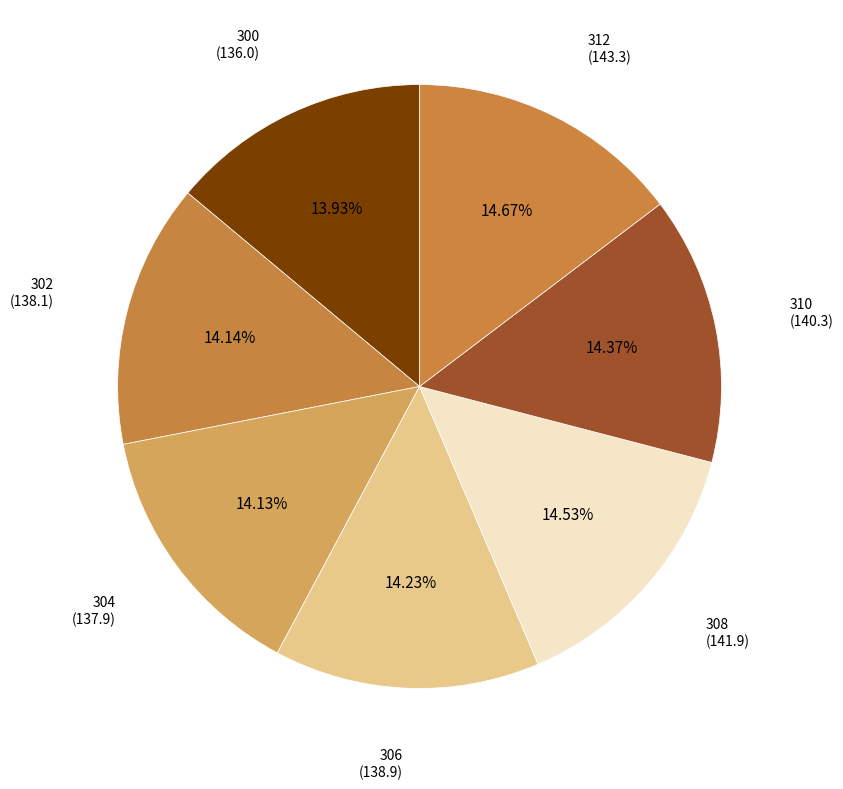

How many segments does this pie chart have?

7